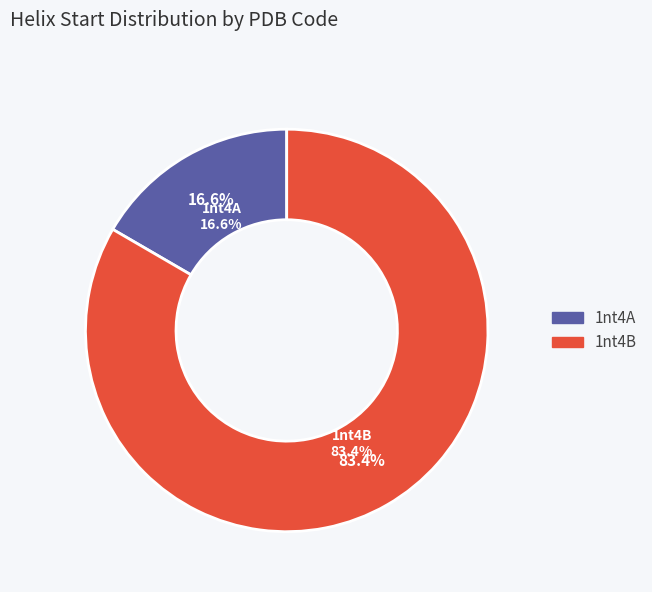

Which category has the biggest portion of the pie?

1nt4B